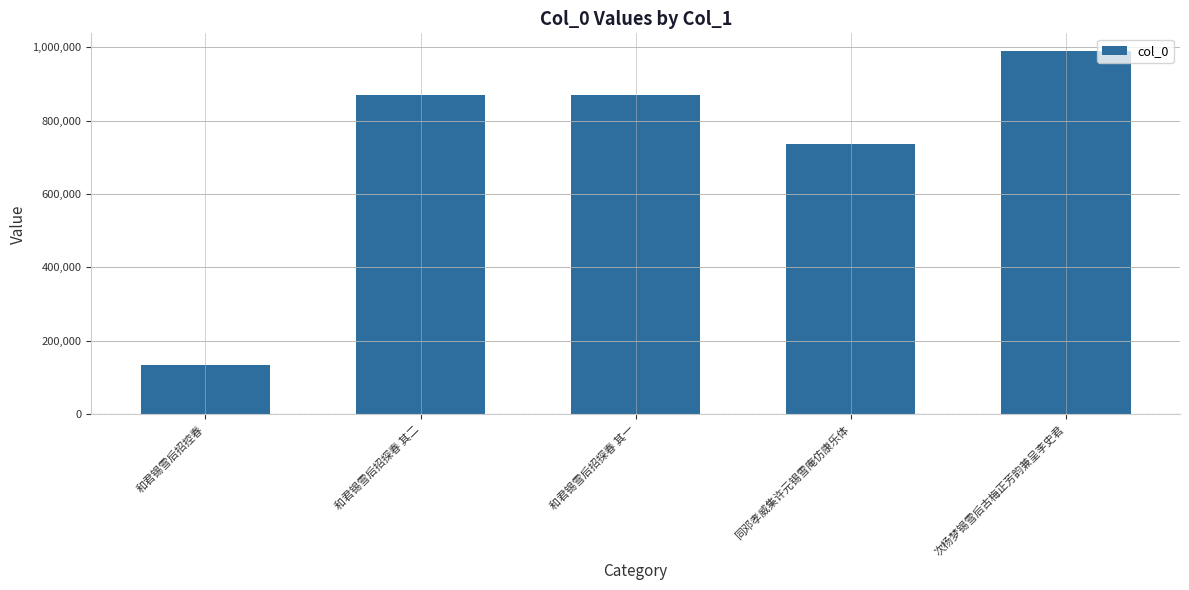

What is the greatest value displayed?

988289